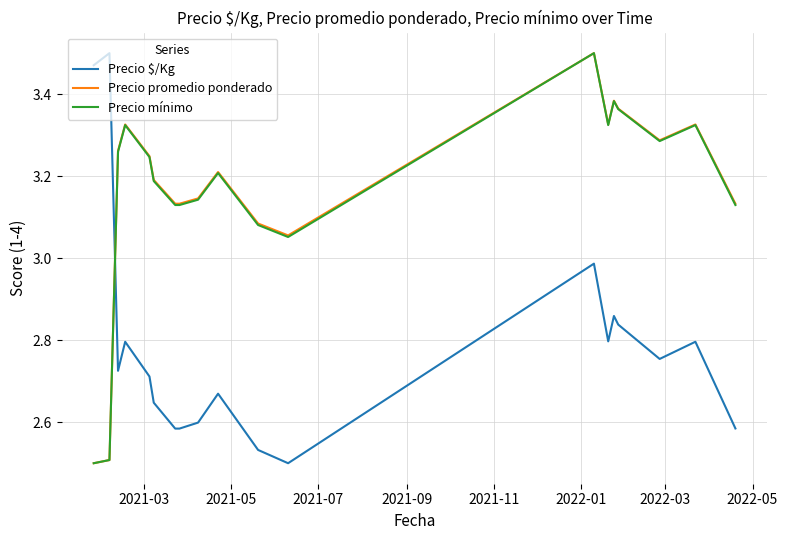

How many times do Precio mínimo and Precio $/Kg cross each other?

1